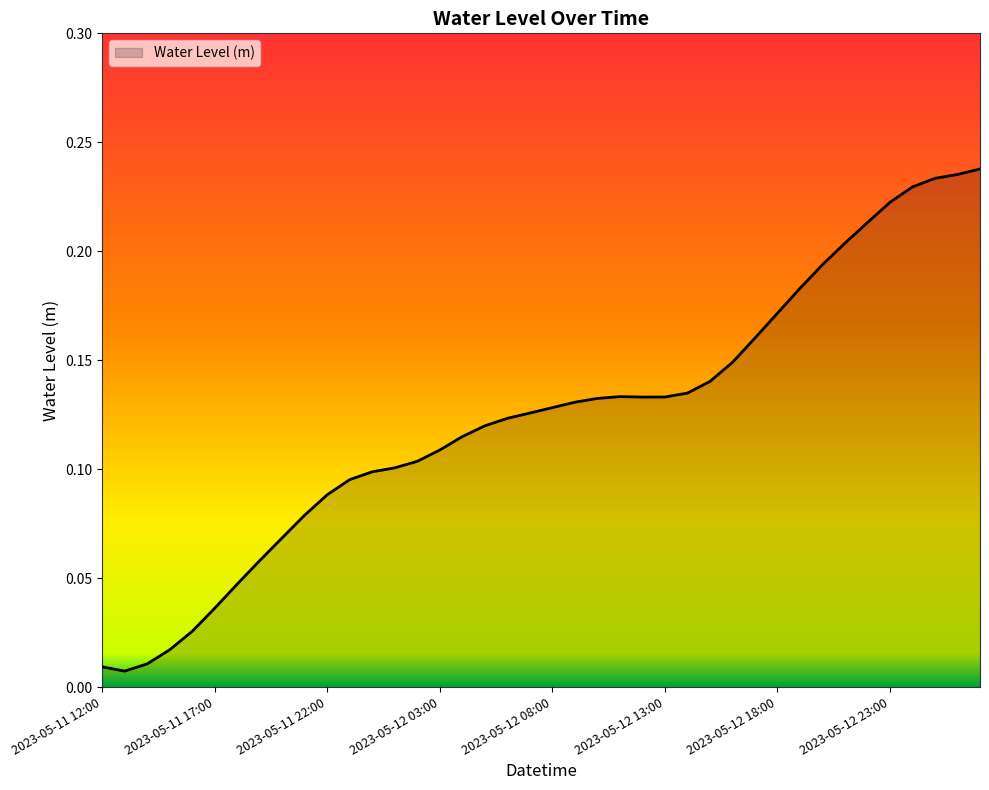

Where is the first local minimum?

2023-05-11 13:00